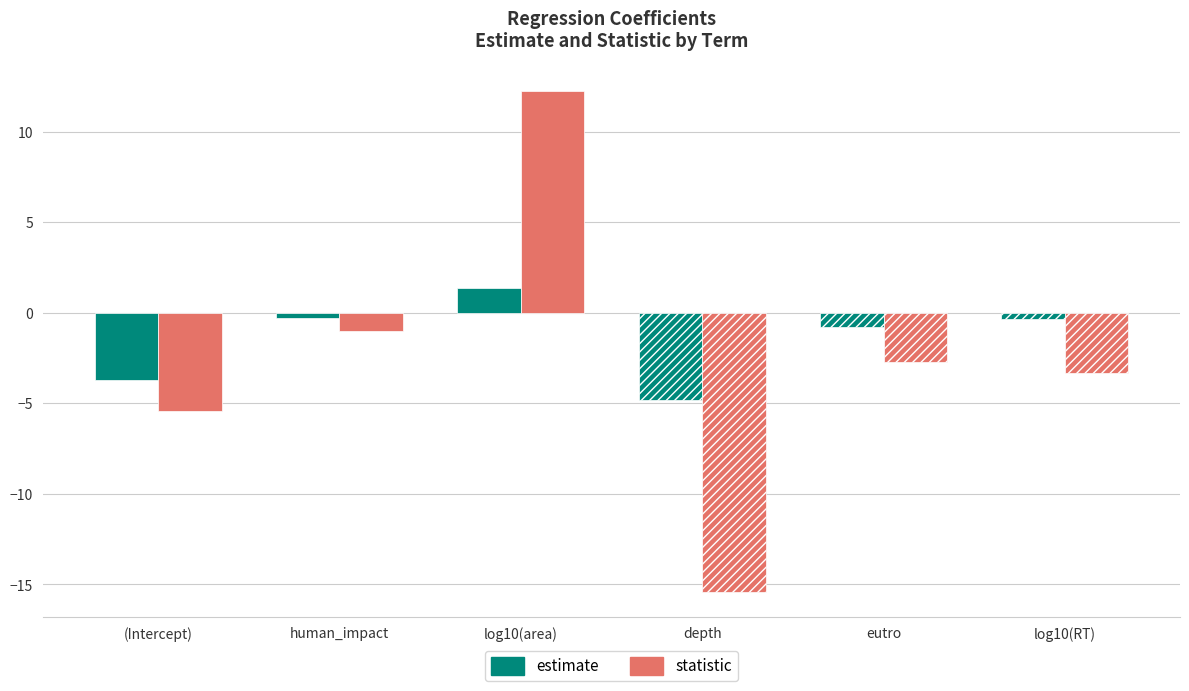

Which series has the largest total across all categories?

estimate